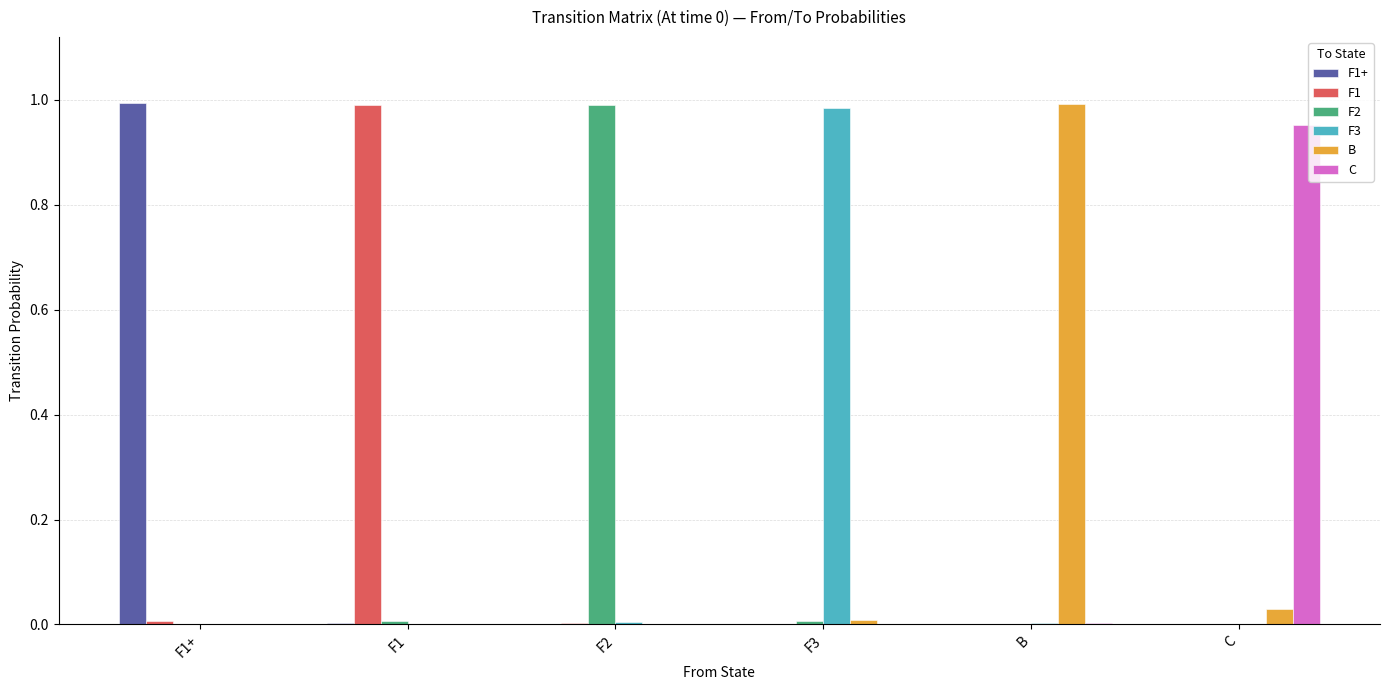

Is the value of C at C greater than the value of F1 at F2?

Yes